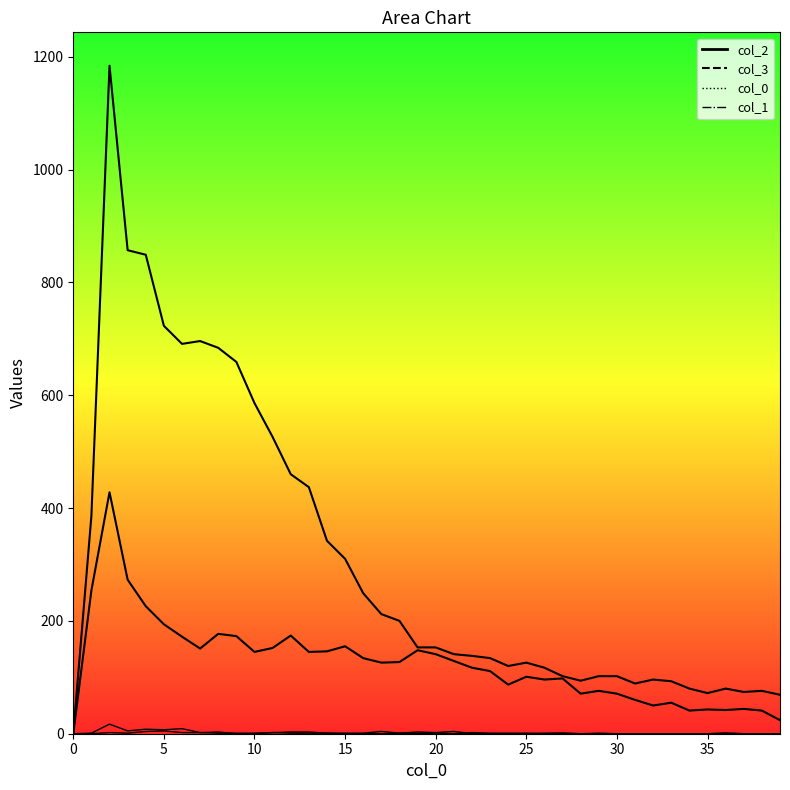

Between 9 and 29, which is larger?

9